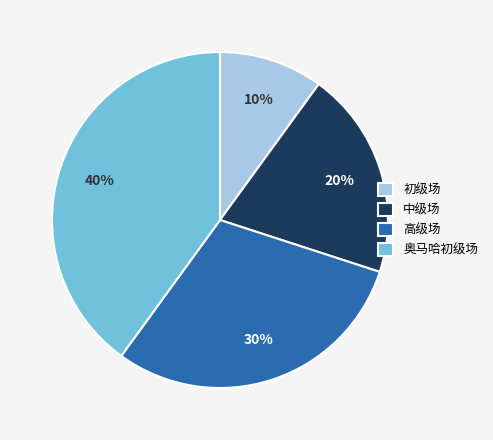

To the nearest percent, what is the difference between the largest and smallest slice percentages?

30%